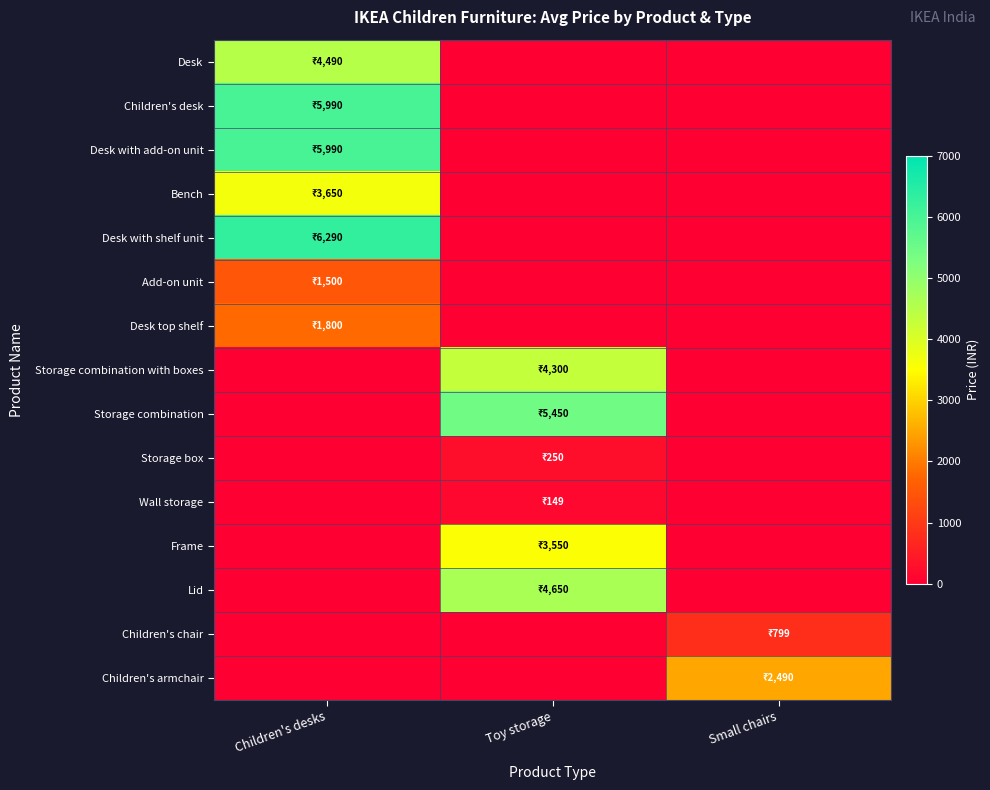

Between Children's desks and Small chairs, which series saw the biggest shift?

Desk with shelf unit